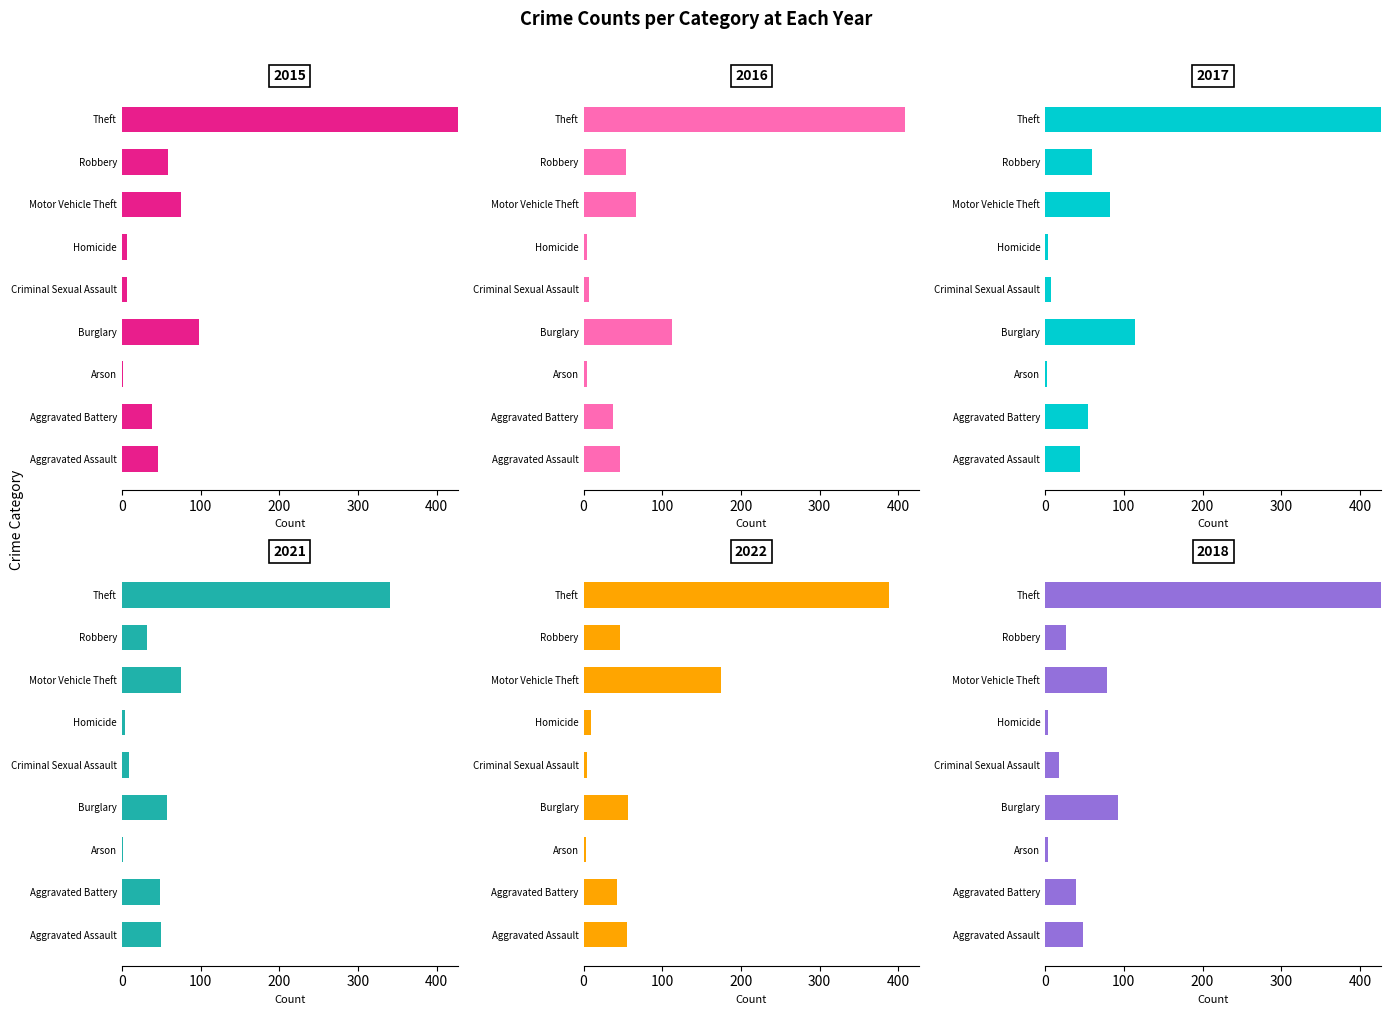

Are the bars grouped side by side (vs. stacked)?

Yes